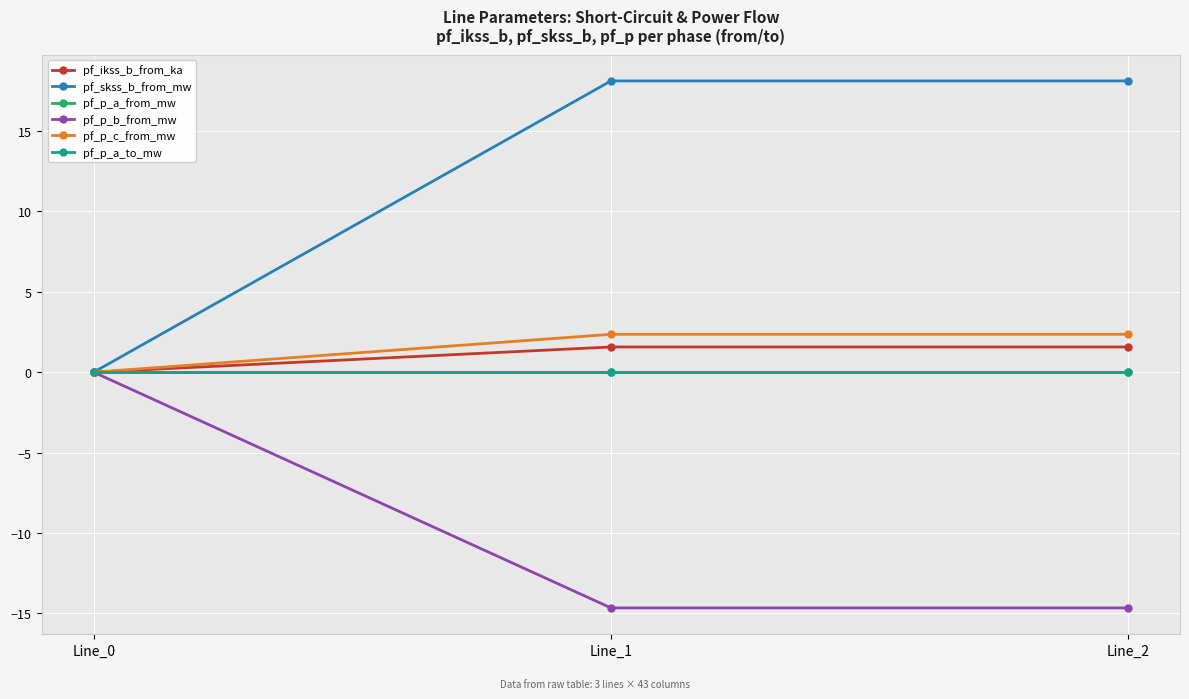

Where is pf_skss_b_from_mw nearest to the value 9?

Line_0